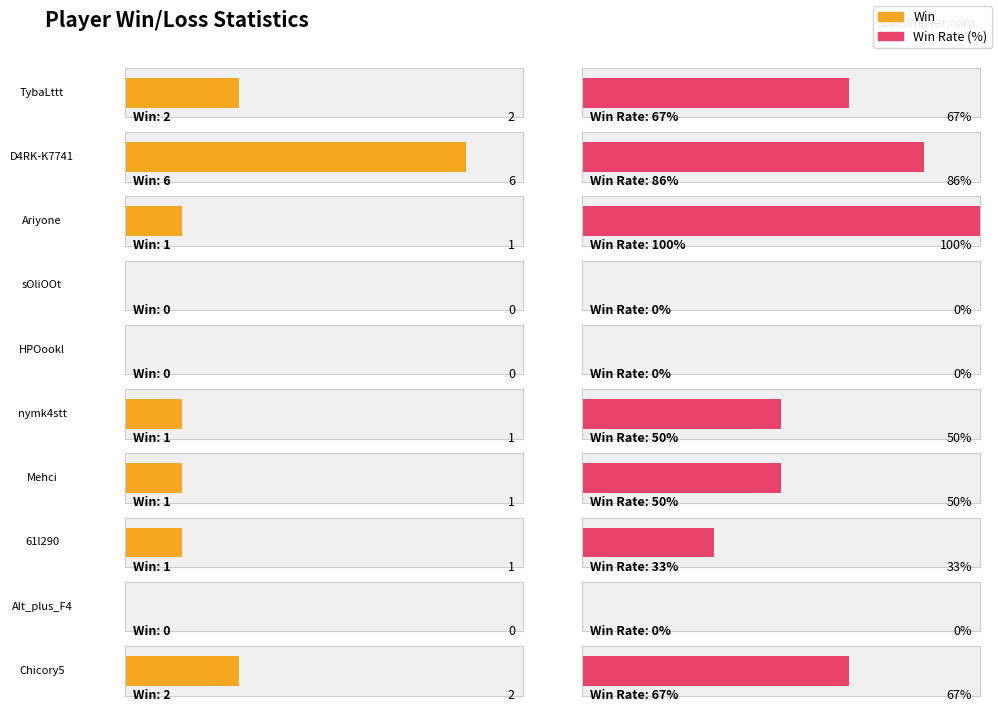

Which category has the lowest value across all series?

sOliOOt